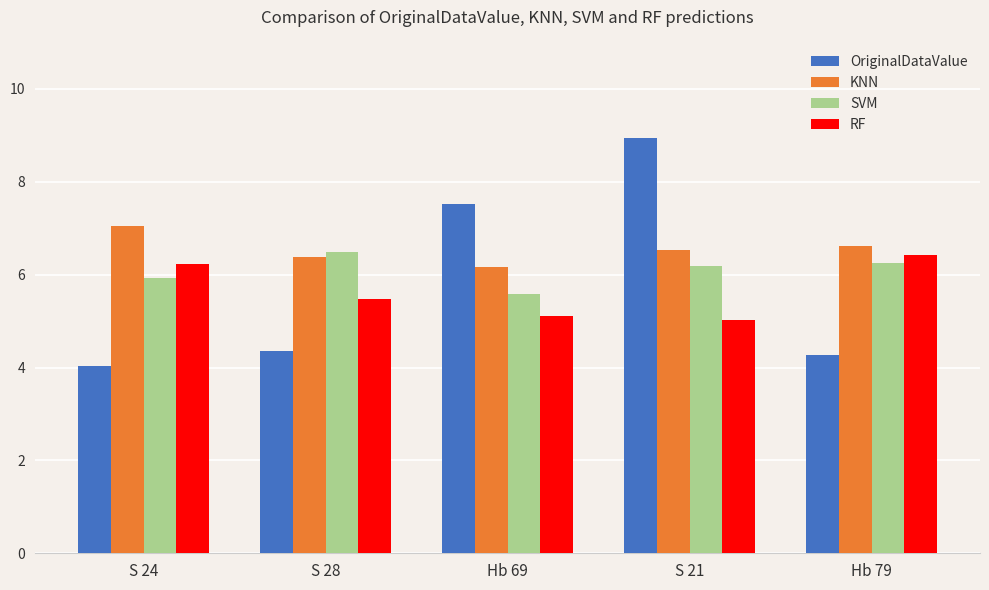

True or false: OriginalDataValue has a value of 4.0 at S 24.

True